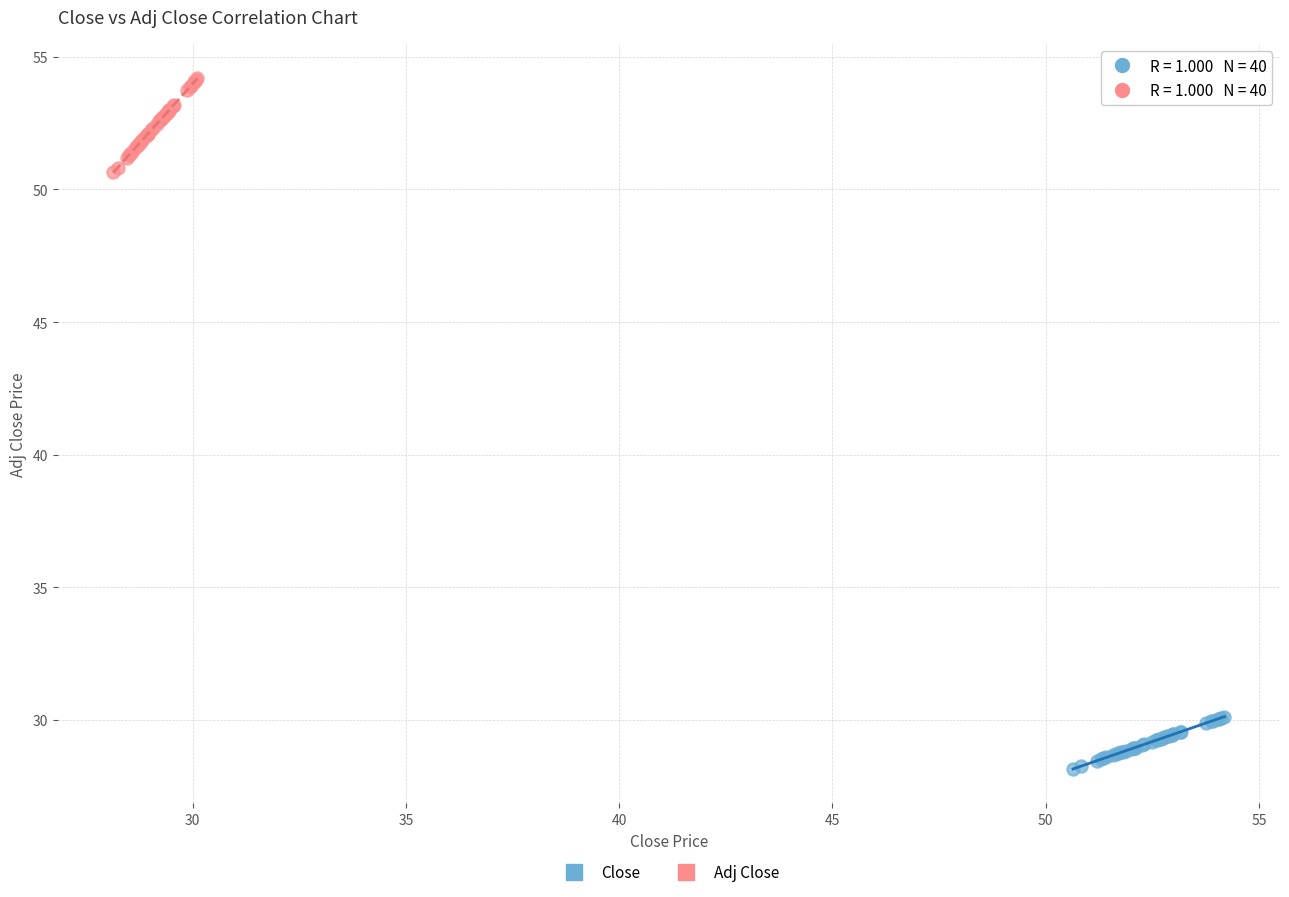

Which series reaches the maximum Y coordinate?

Adj Close